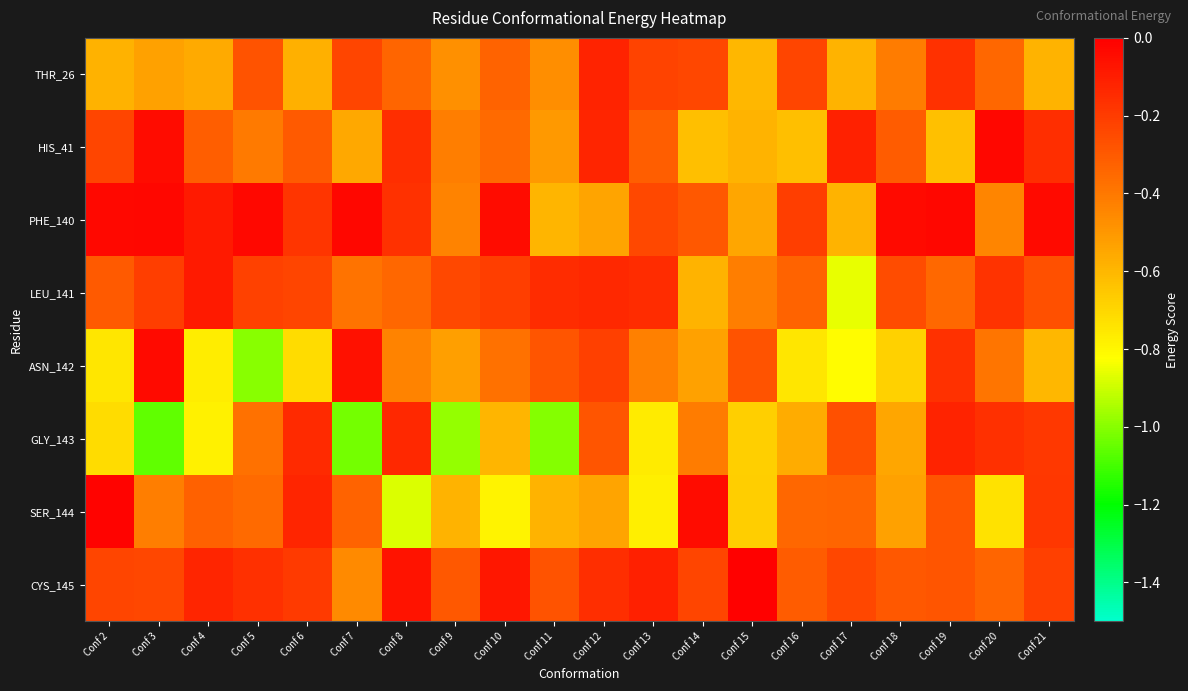

What is the minimum value shown in the chart?

-1.1